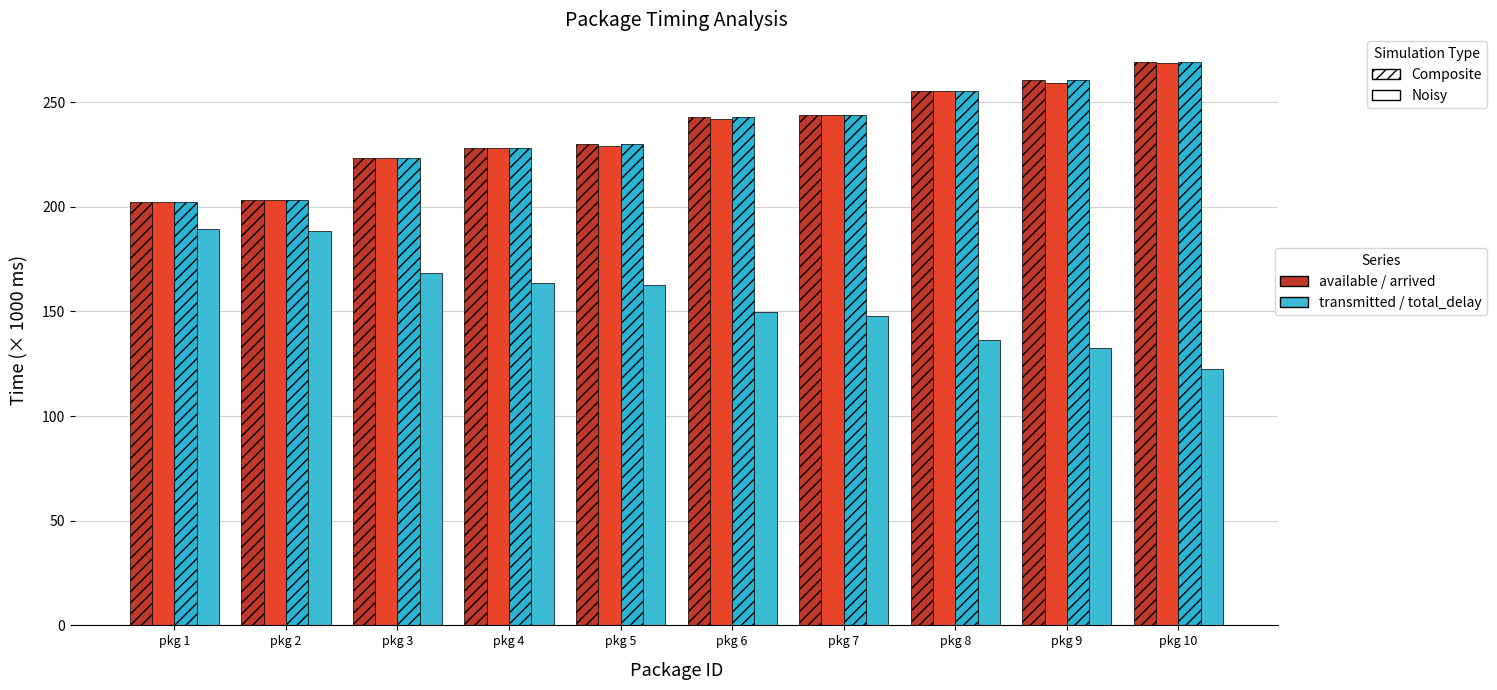

Reading left to right, extract all data points from this chart.

available_time Composite: pkg 1=202.4	pkg 2=203.4	pkg 3=223.5	pkg 4=228.3	pkg 5=230.2	pkg 6=242.8	pkg 7=244.1	pkg 8=255.4	pkg 9=260.6	pkg 10=269.0
transmitted_time Noisy: pkg 1=202.1	pkg 2=203.2	pkg 3=223.4	pkg 4=228.2	pkg 5=229.1	pkg 6=241.9	pkg 7=244.0	pkg 8=255.3	pkg 9=259.3	pkg 10=269.0
arrived_in_relay_time Composite: pkg 1=202.4	pkg 2=203.4	pkg 3=223.5	pkg 4=228.3	pkg 5=230.2	pkg 6=242.8	pkg 7=244.1	pkg 8=255.4	pkg 9=260.6	pkg 10=269.0
total_delay Noisy: pkg 1=189.5	pkg 2=188.4	pkg 3=168.2	pkg 4=163.4	pkg 5=162.6	pkg 6=149.8	pkg 7=147.6	pkg 8=136.3	pkg 9=132.3	pkg 10=122.7